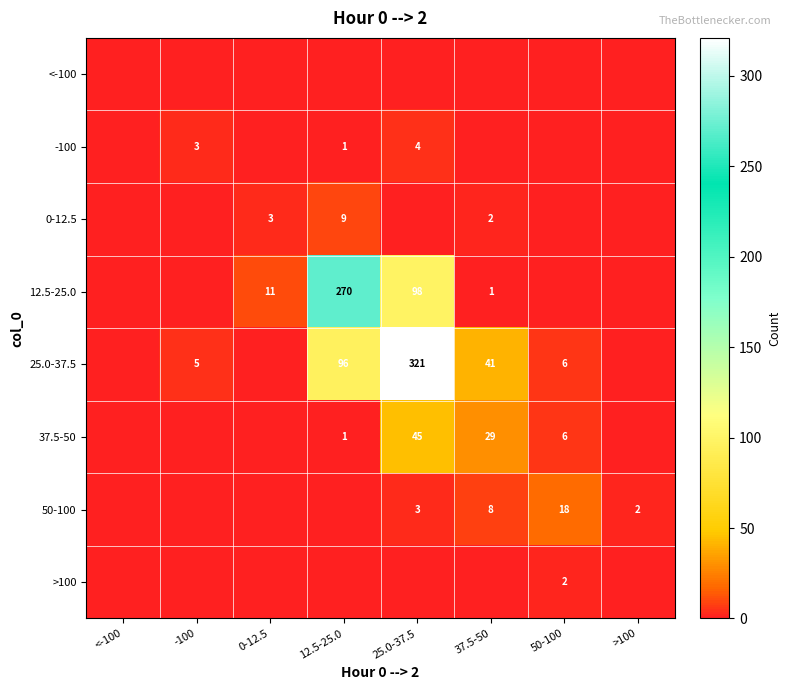

Which category has the lowest value across all series?

12.5-25.0